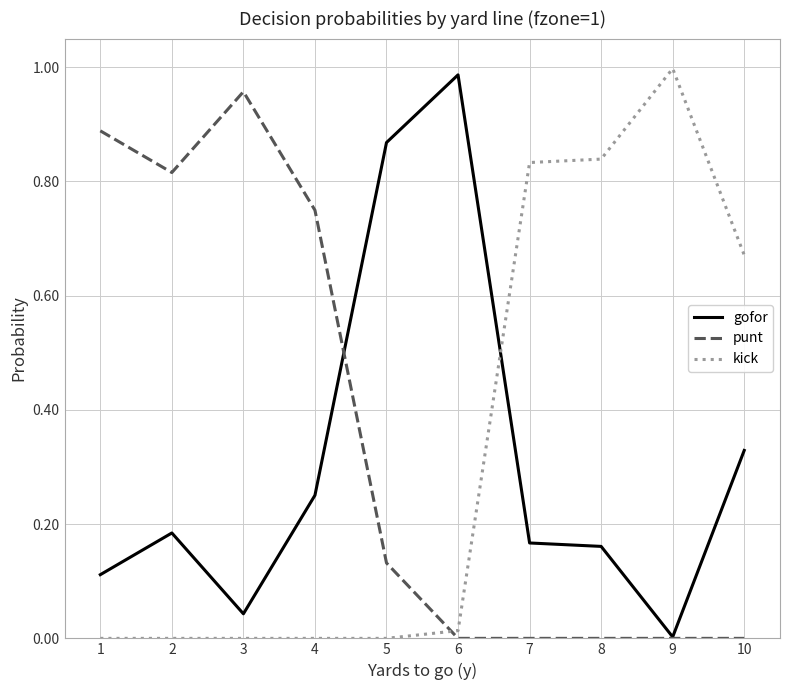

At which category does gofor reach its first local peak?

2